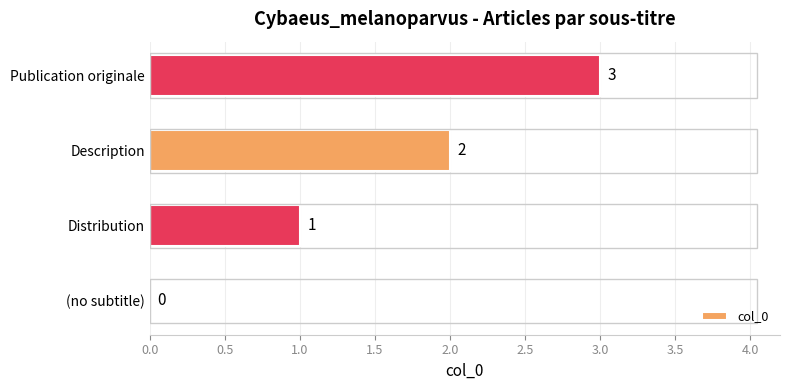

Which category has the highest value across all series?

Publication originale